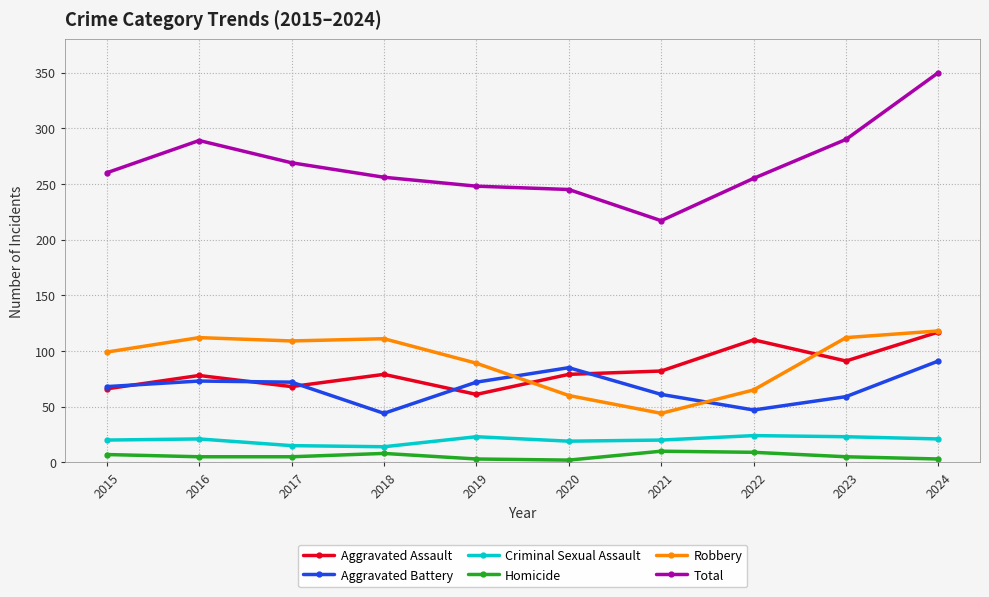

In Criminal Sexual Assault, how many points are lower than both neighbors (excluding endpoints)?

2